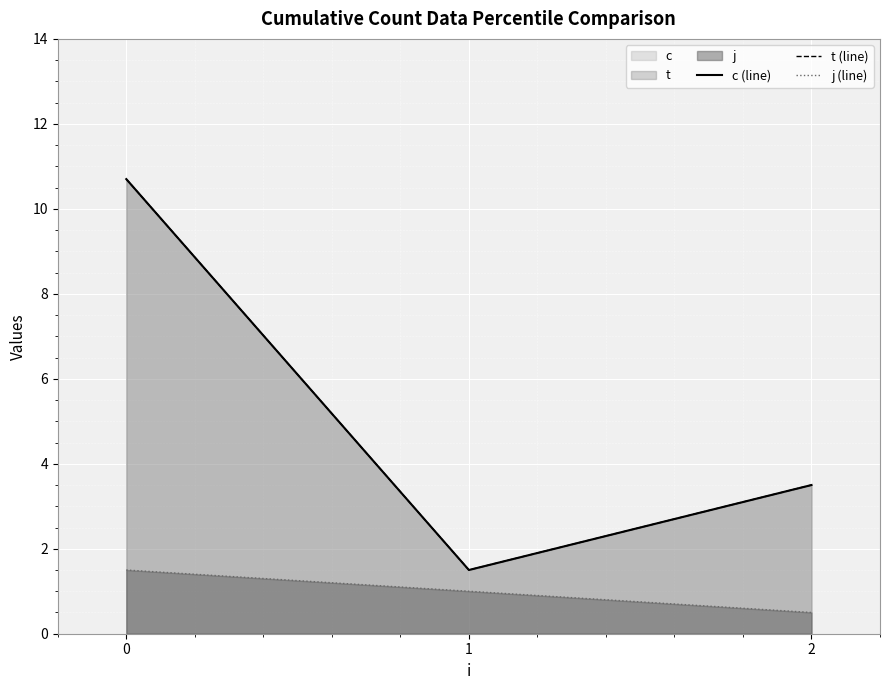

What is the greatest value displayed?

10.7